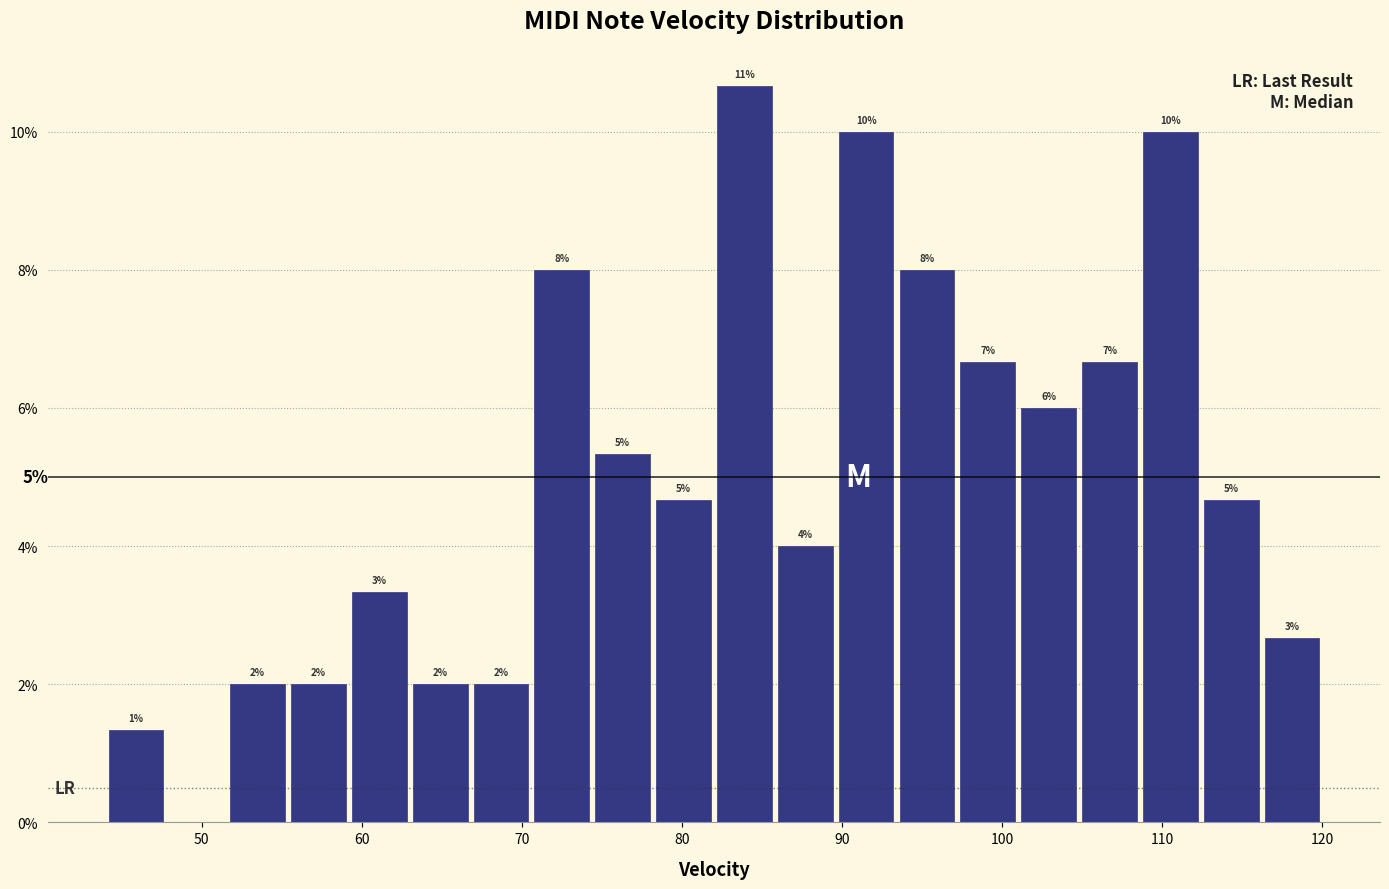

Around what value on the x-axis is the tallest bar? Give the approximate position of its centre, as read against the axis.

84